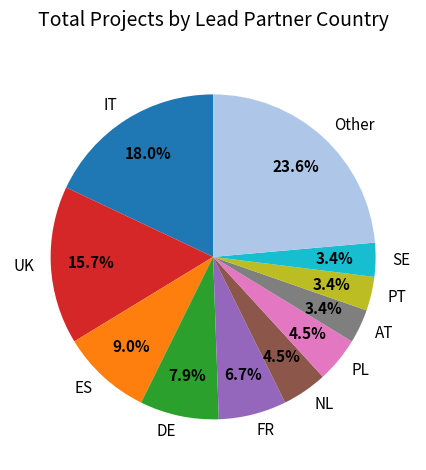

To the nearest percent, what is the difference between the largest and smallest slice percentages?

20%